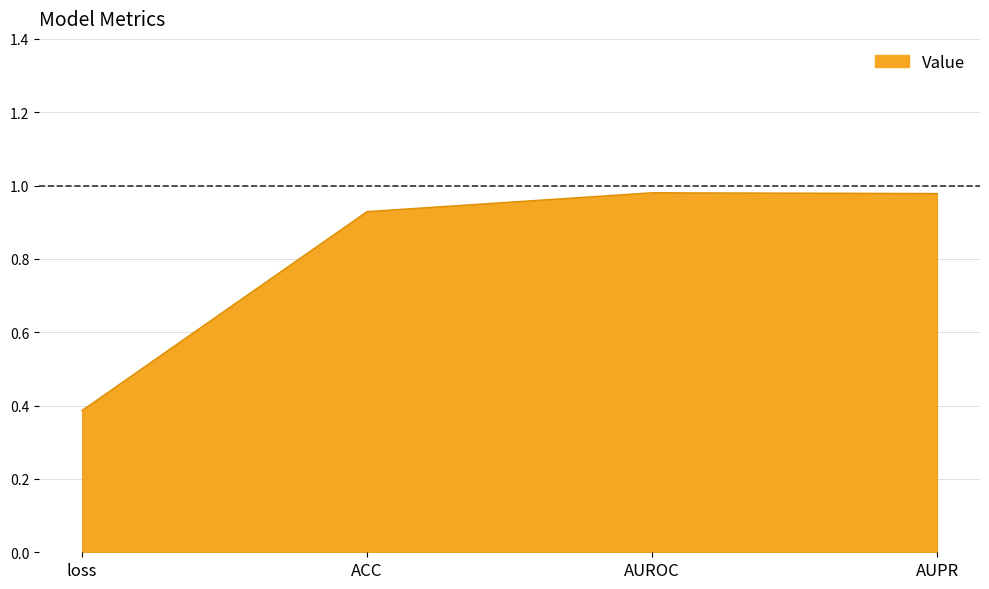

How many lines are shown in the chart?

1